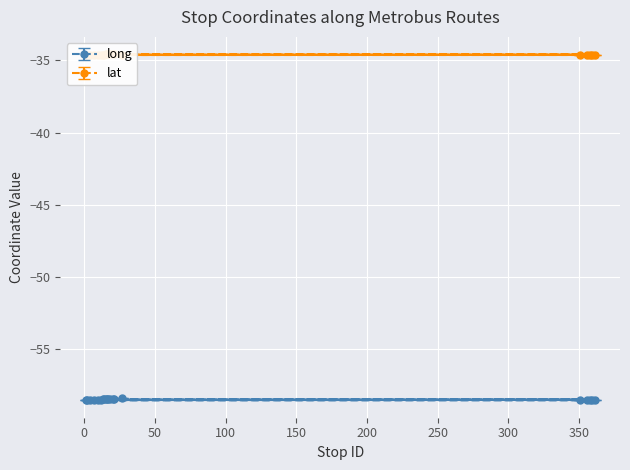

What is the label of the 6th point from the left?

7